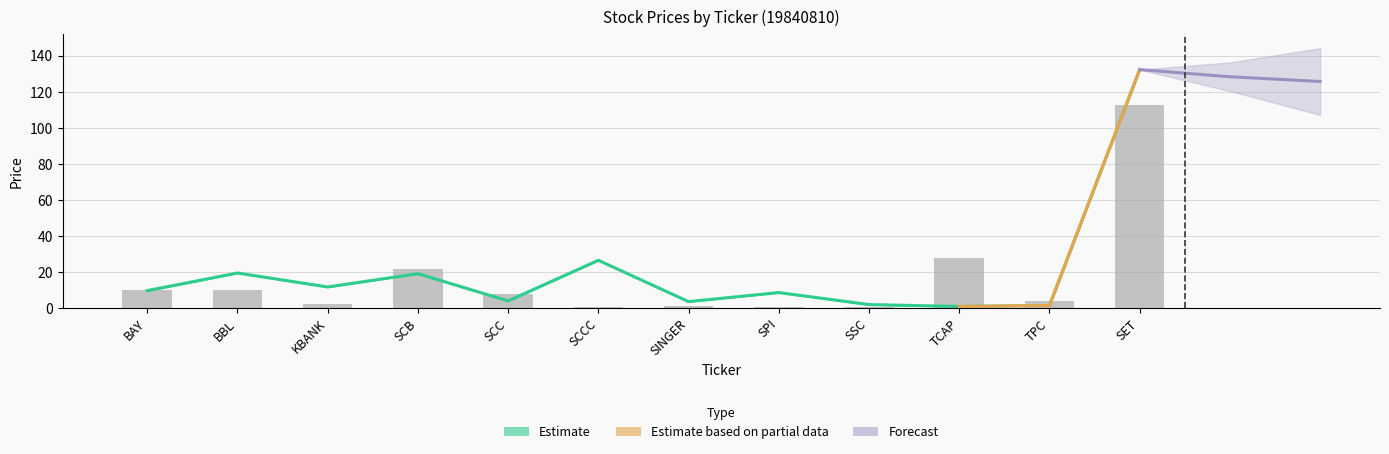

At which label does OPEN reach its peak?

SET